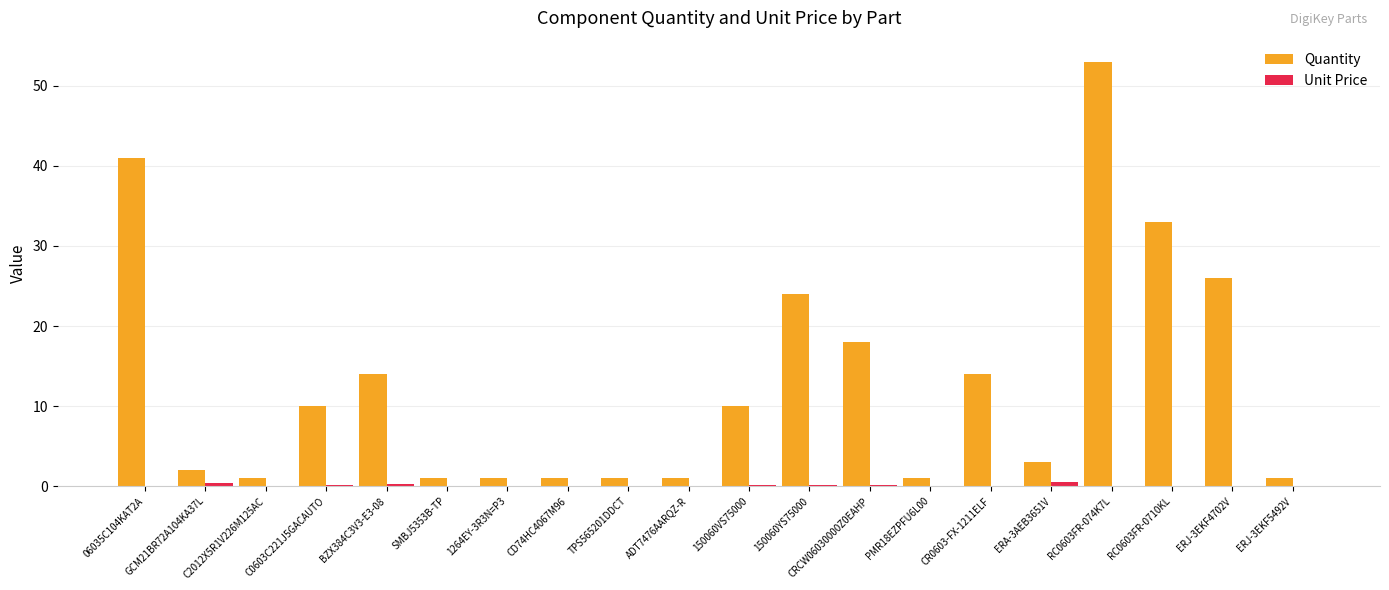

What is the greatest value displayed?

53.0